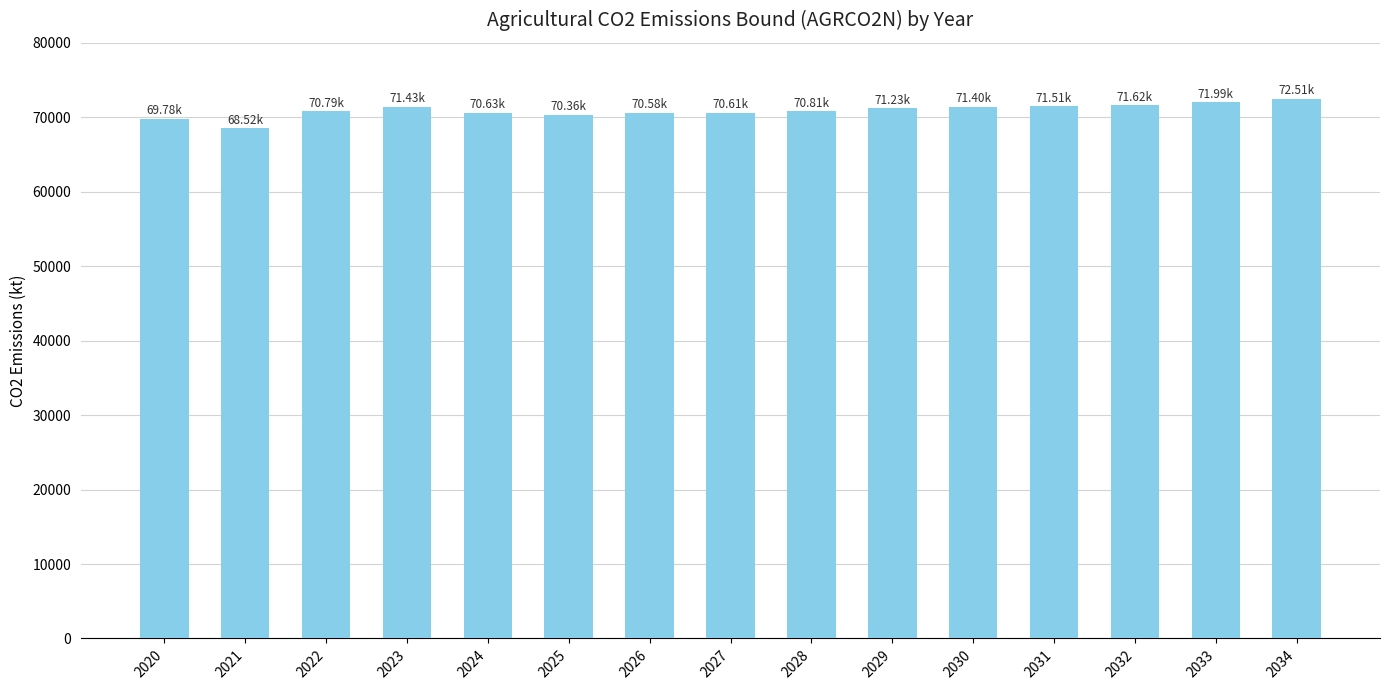

Which label corresponds to the smallest value in the chart?

2021